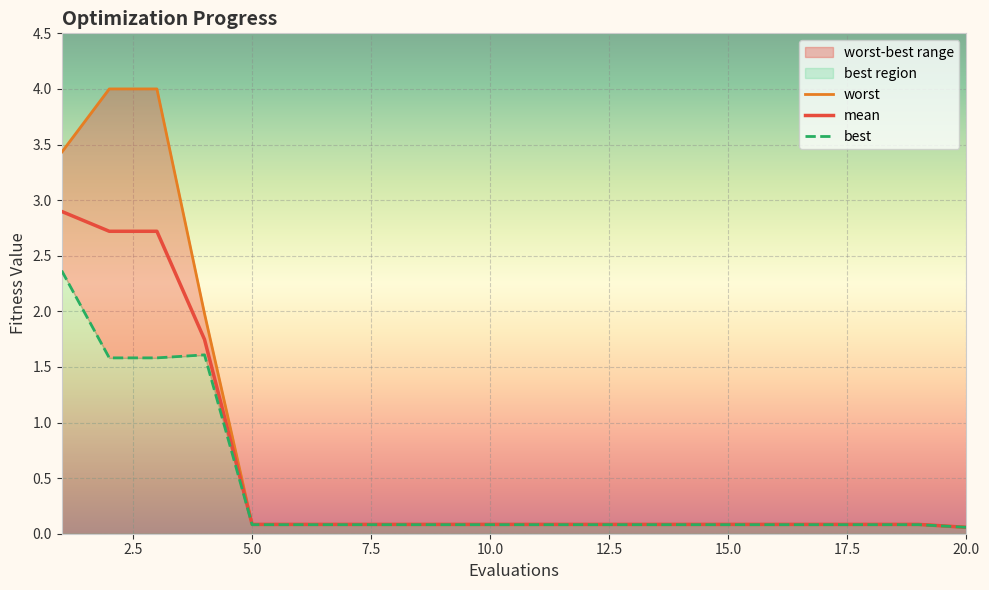

What is the difference between the maximum and minimum values in the best series?

2.3